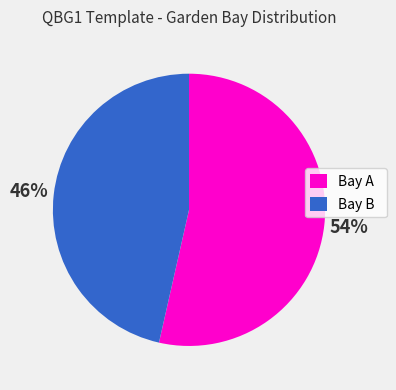

What is the largest slice in the pie chart?

Bay A